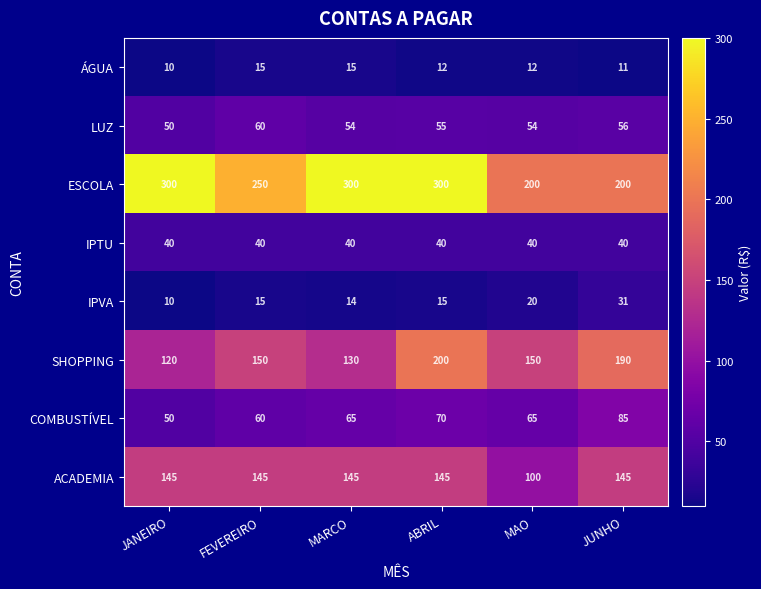

Rank the series by their maximum value, from lowest to highest.

ÁGUA, IPVA, IPTU, LUZ, COMBUSTÍVEL, ACADEMIA, SHOPPING, ESCOLA